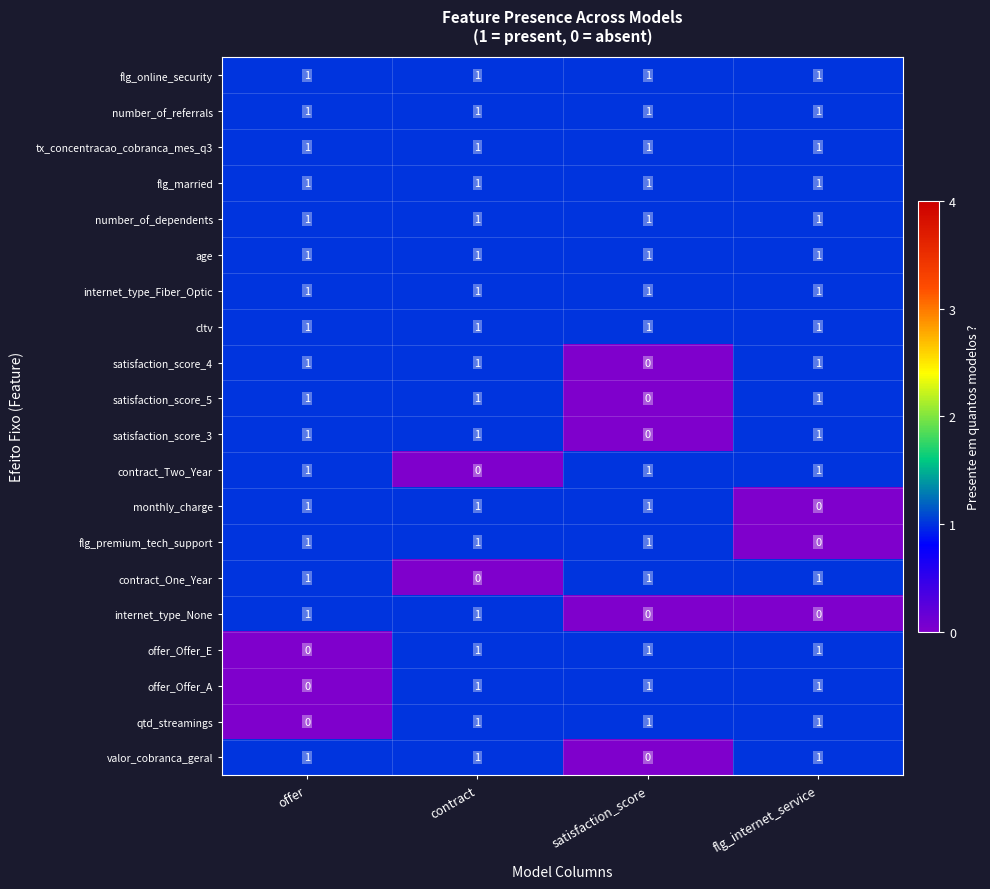

Count the qtd_streamings values in the range 1 to 2.

3